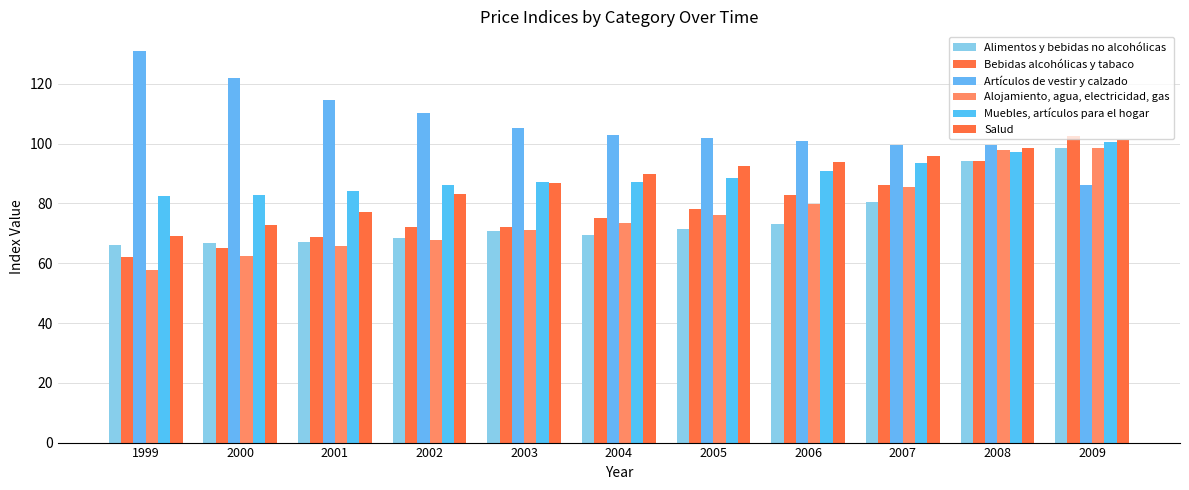

At which category is the sum across all series the highest?

2009